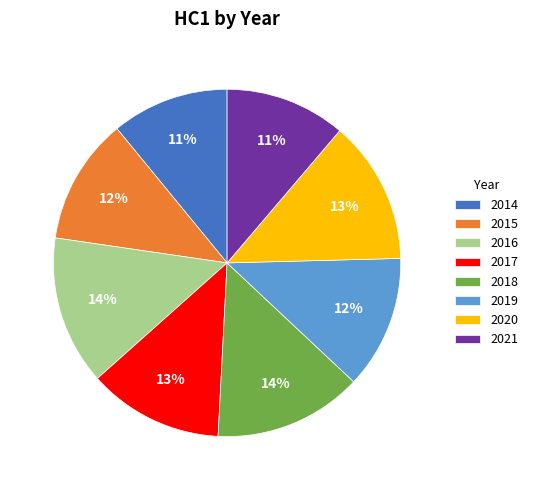

To the nearest percent, what is the difference between the 2015 and 2021 slice percentages?

1%